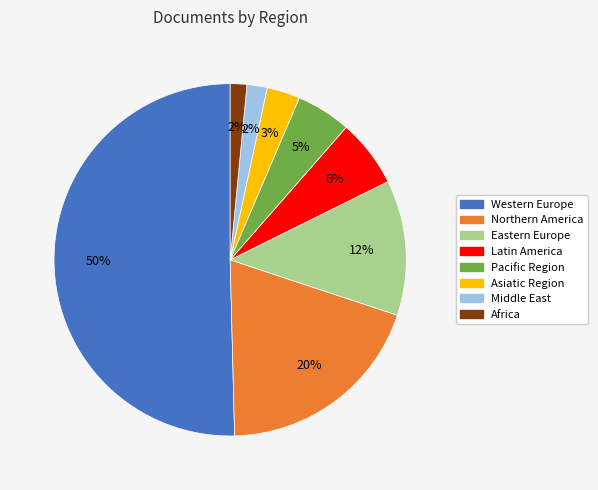

Which category has the biggest portion of the pie?

Western Europe